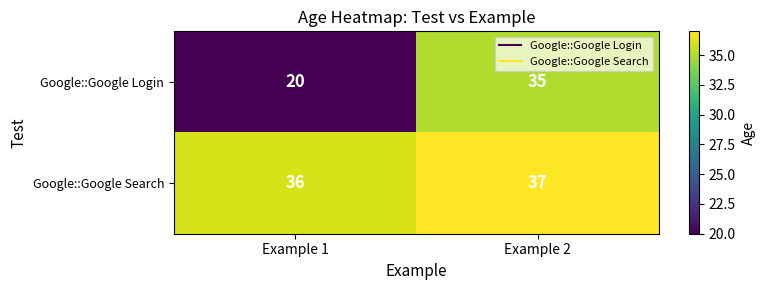

List the series in order of their peak value, highest first.

Google::Google Search, Google::Google Login